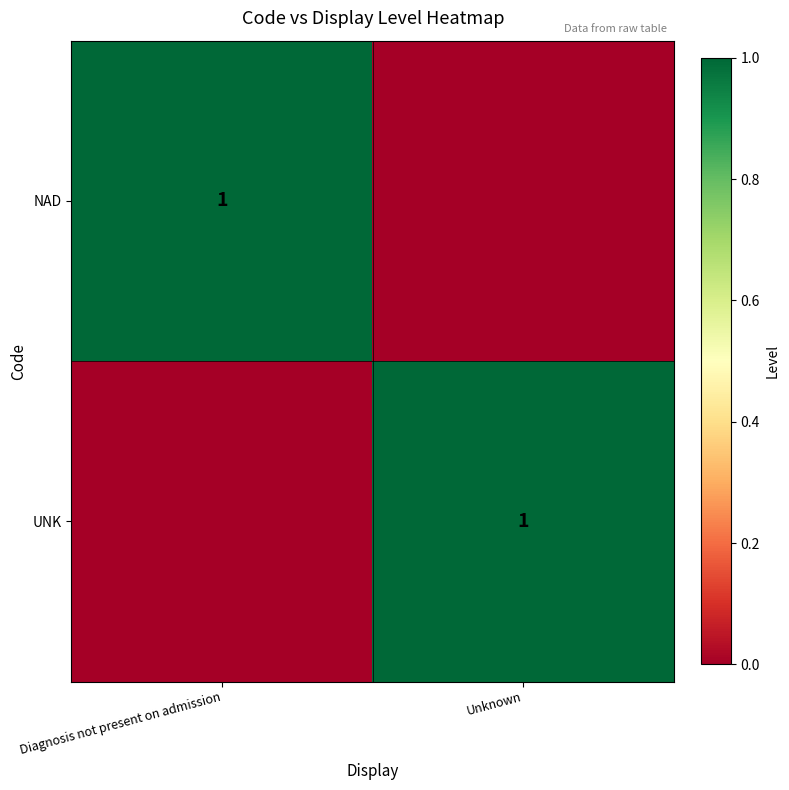

The value of UNK at Unknown is 0. True or false?

False